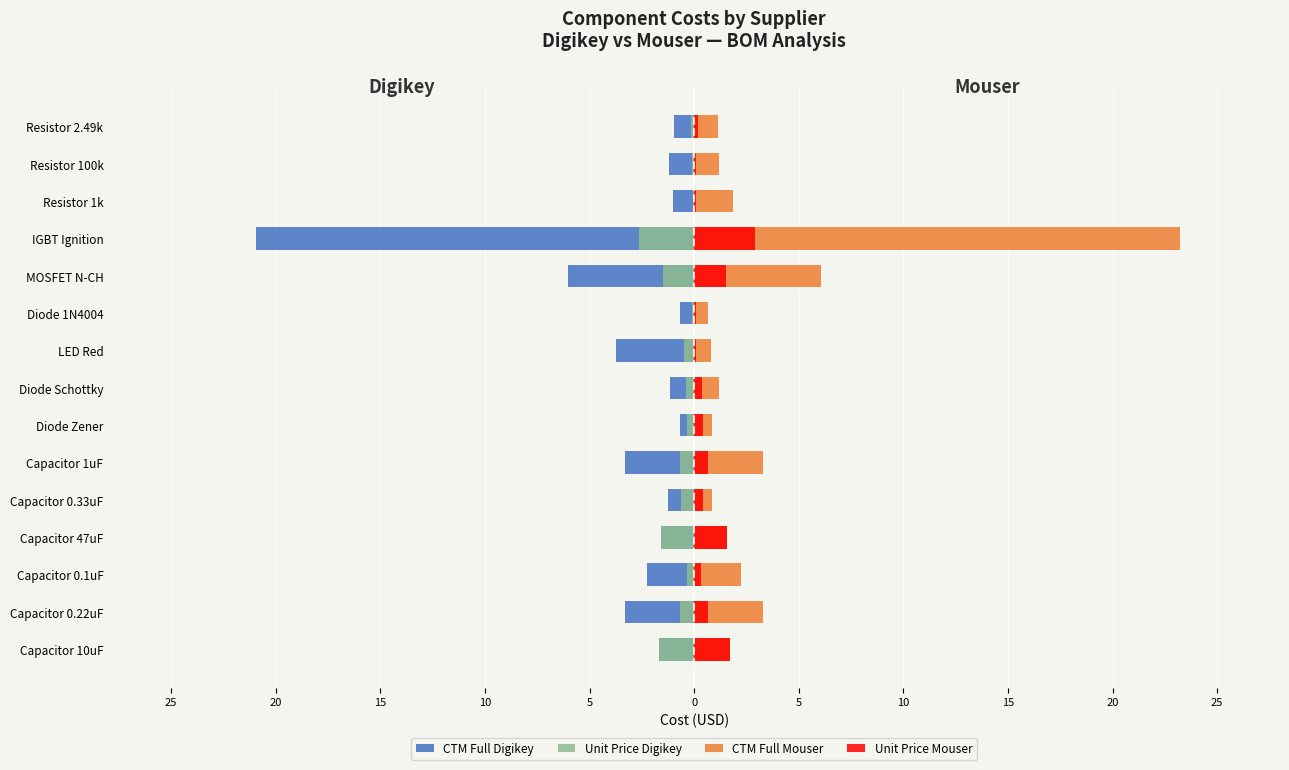

The CTM Full Mouser series shows 2.5 at Capacitor 10uF. True or false?

False